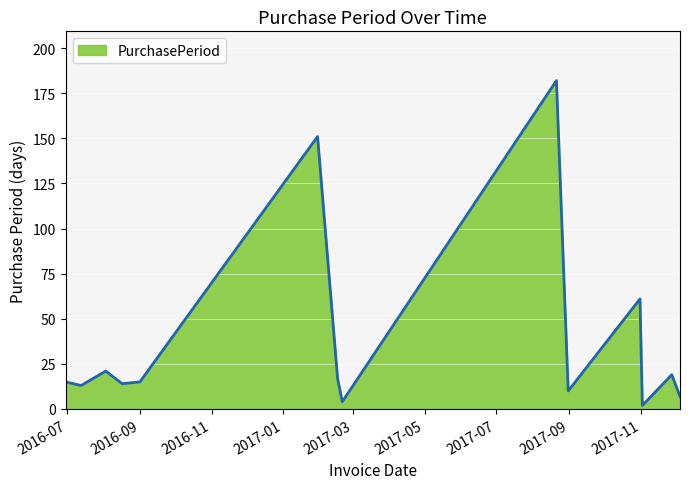

What is the difference between the maximum and minimum values?

180